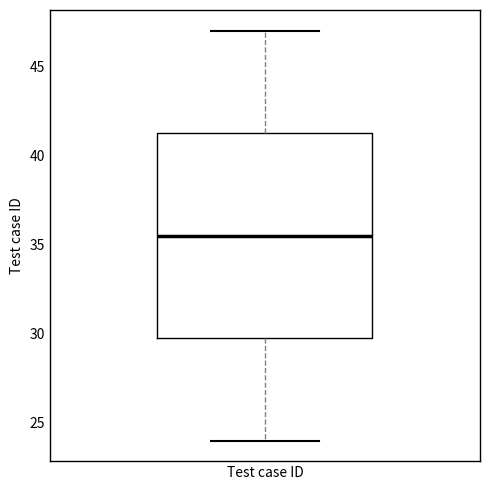

Transcribe this box plot: give where the median line is, the range the box spans, and where the two whiskers end, as read against the y-axis. The values are not printed on the chart, so give them approximately, as read against the axis.

median 35.5, box 30.0 to 41.5, whiskers 24.0 to 47.0